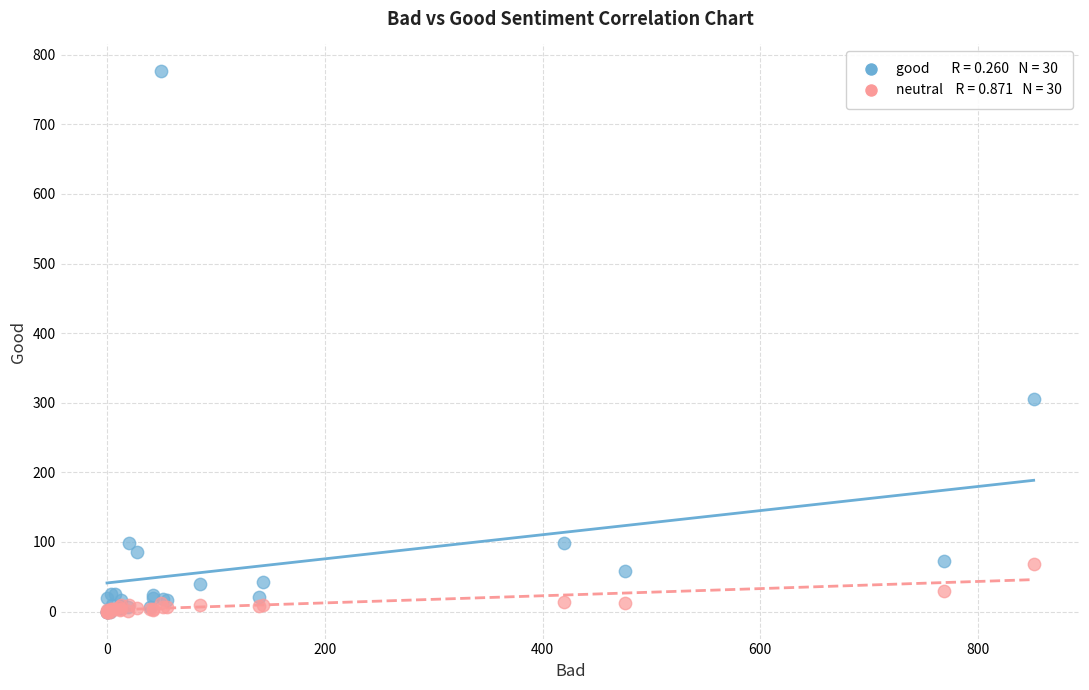

Across all series, what Y value is closest to 388?

305